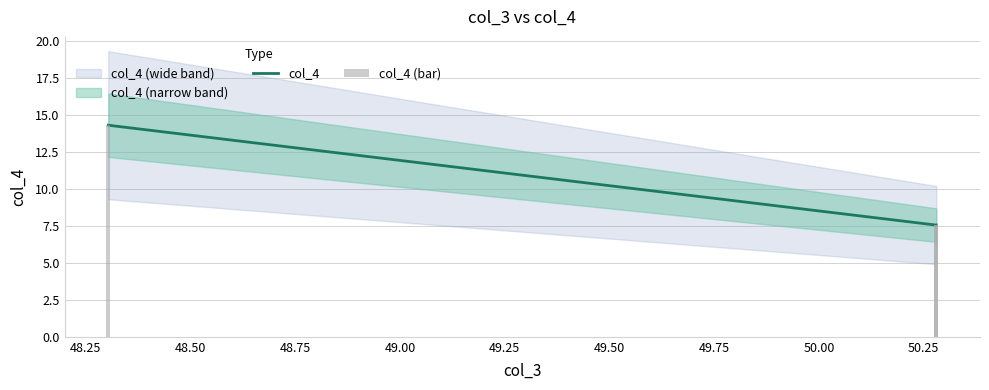

What is the greatest value displayed?

14.3